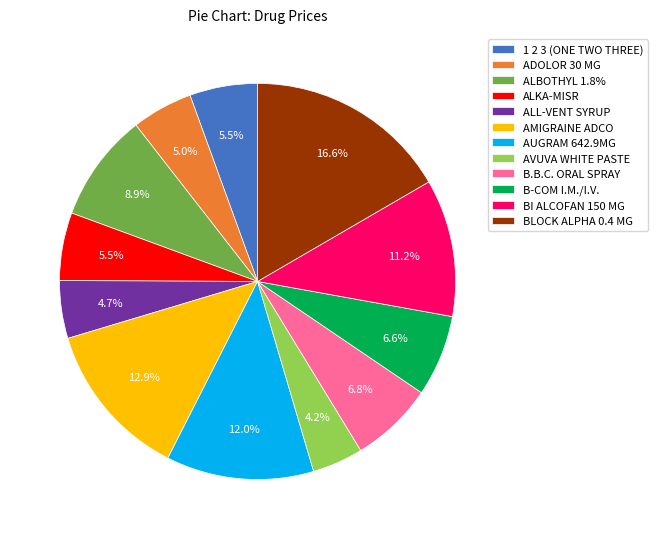

To the nearest percent, what is the difference between the largest and smallest slice percentages?

12%